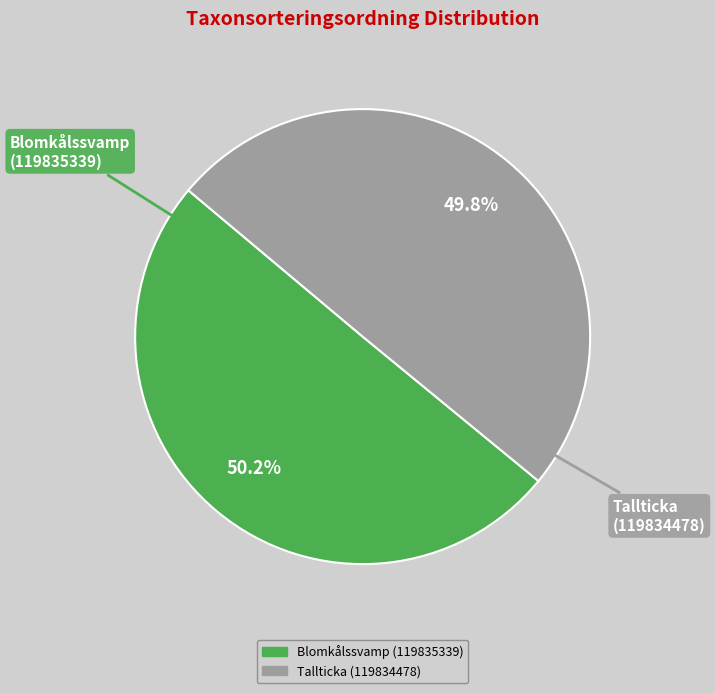

Approximately how many times larger is the value at Tallticka (119834478) compared to Blomkålssvamp (119835339)?

1.0